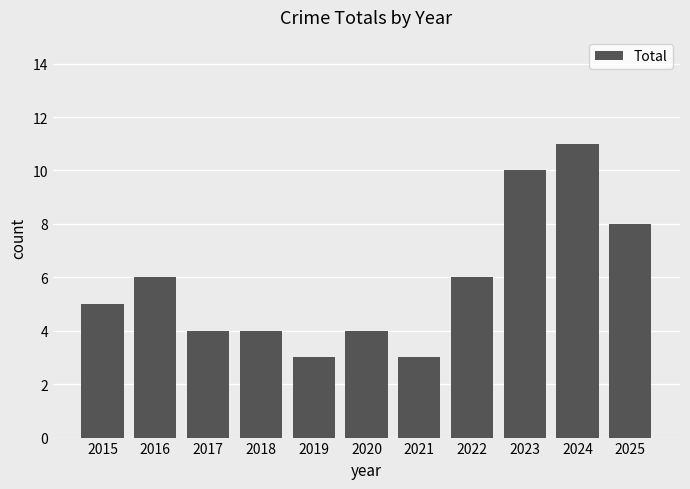

Reading left to right, list all the values displayed in this chart.

5	6	4	4	3	4	3	6	10	11	8